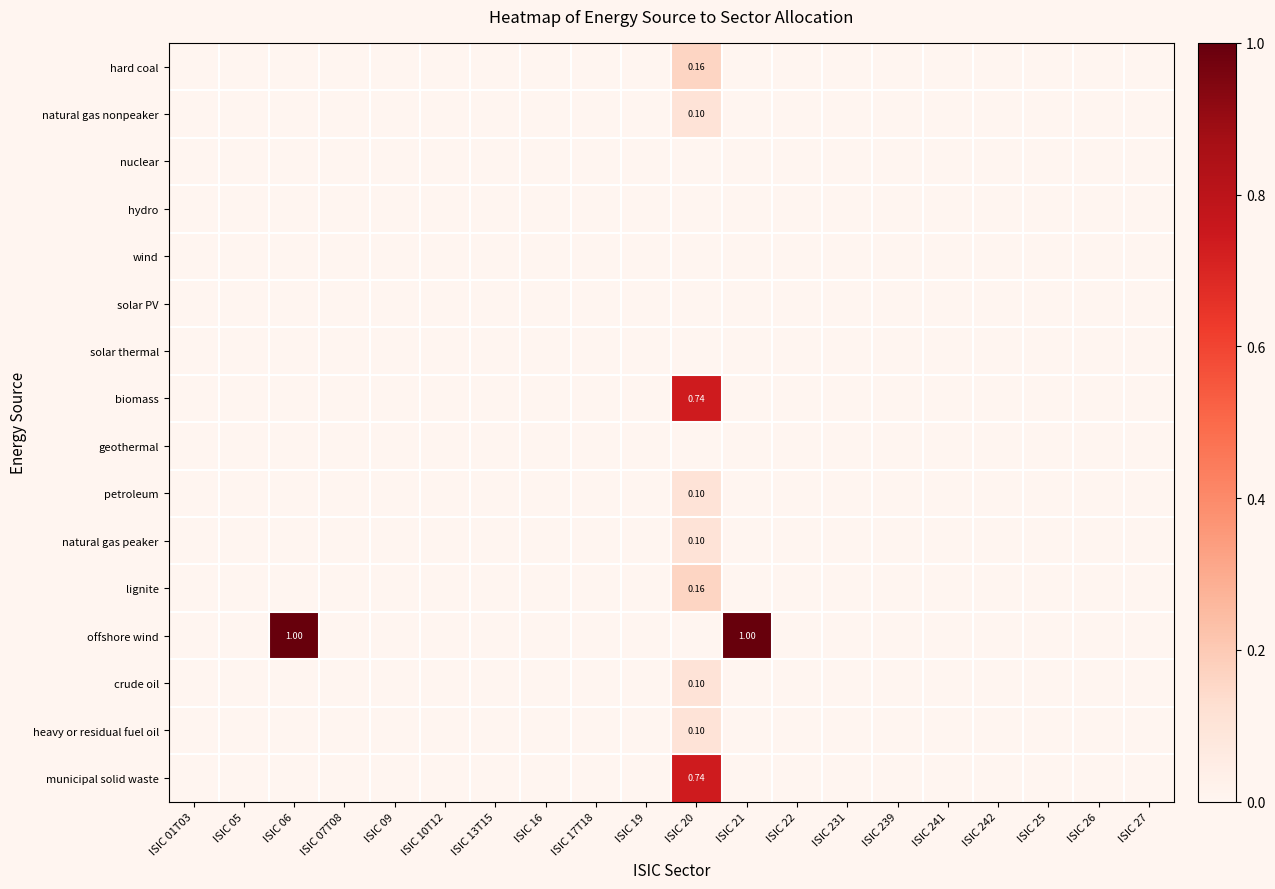

What is the highest value of the natural gas nonpeaker series?

0.1